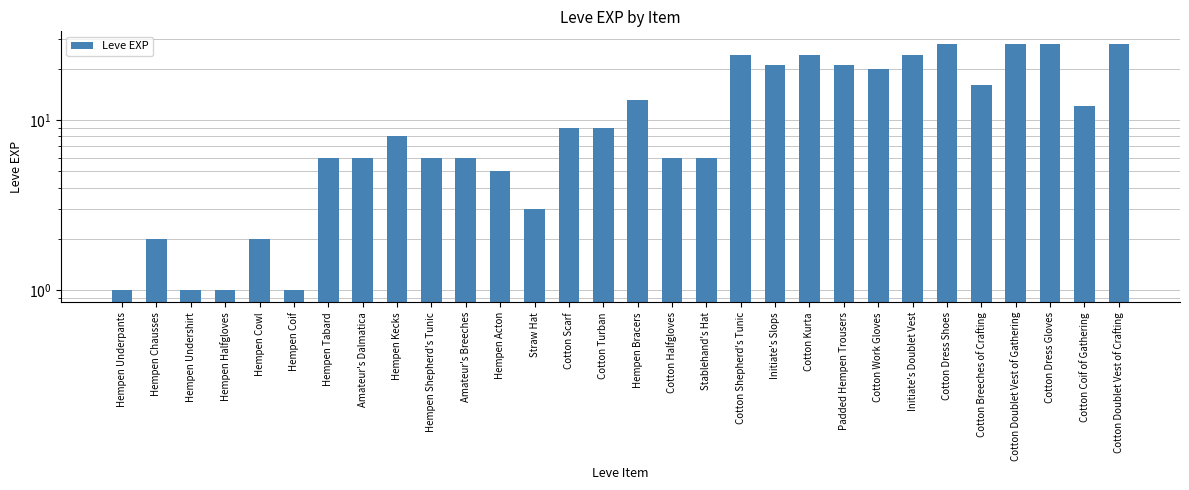

What is the label of the 4th bar from the left?

Hempen Halfgloves